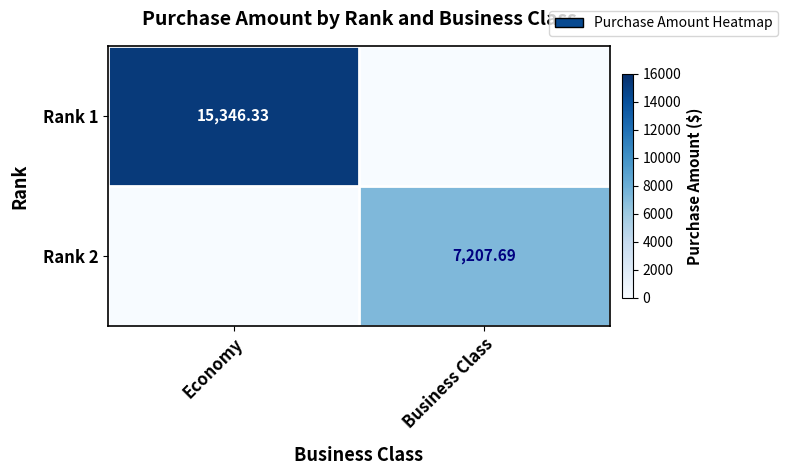

What is the average value of the Rank 1 series?

7673.2